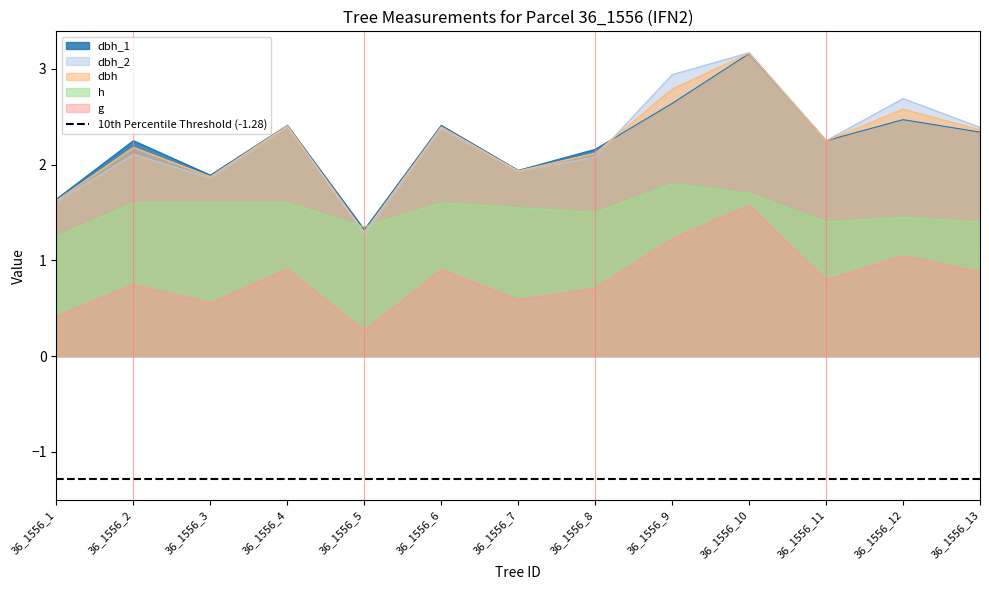

The g series shows 0.2 at 36_1556_11. True or false?

False